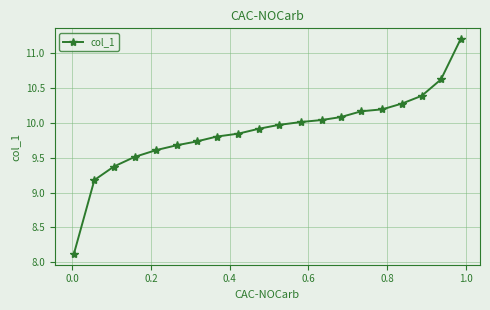

What is the sum of all values?

197.8